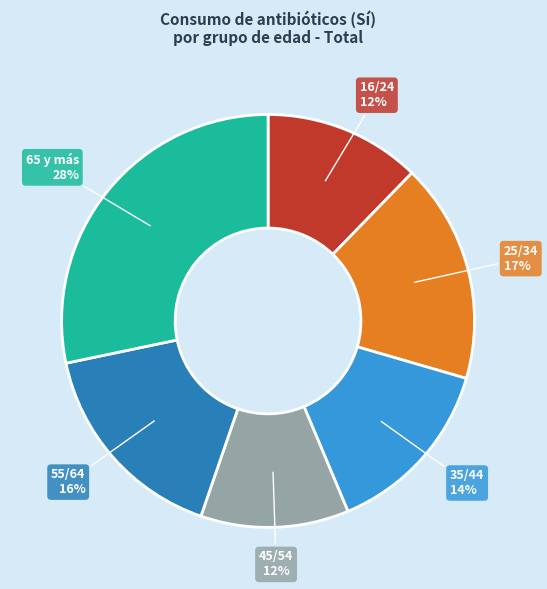

How many segments does this pie chart have?

6